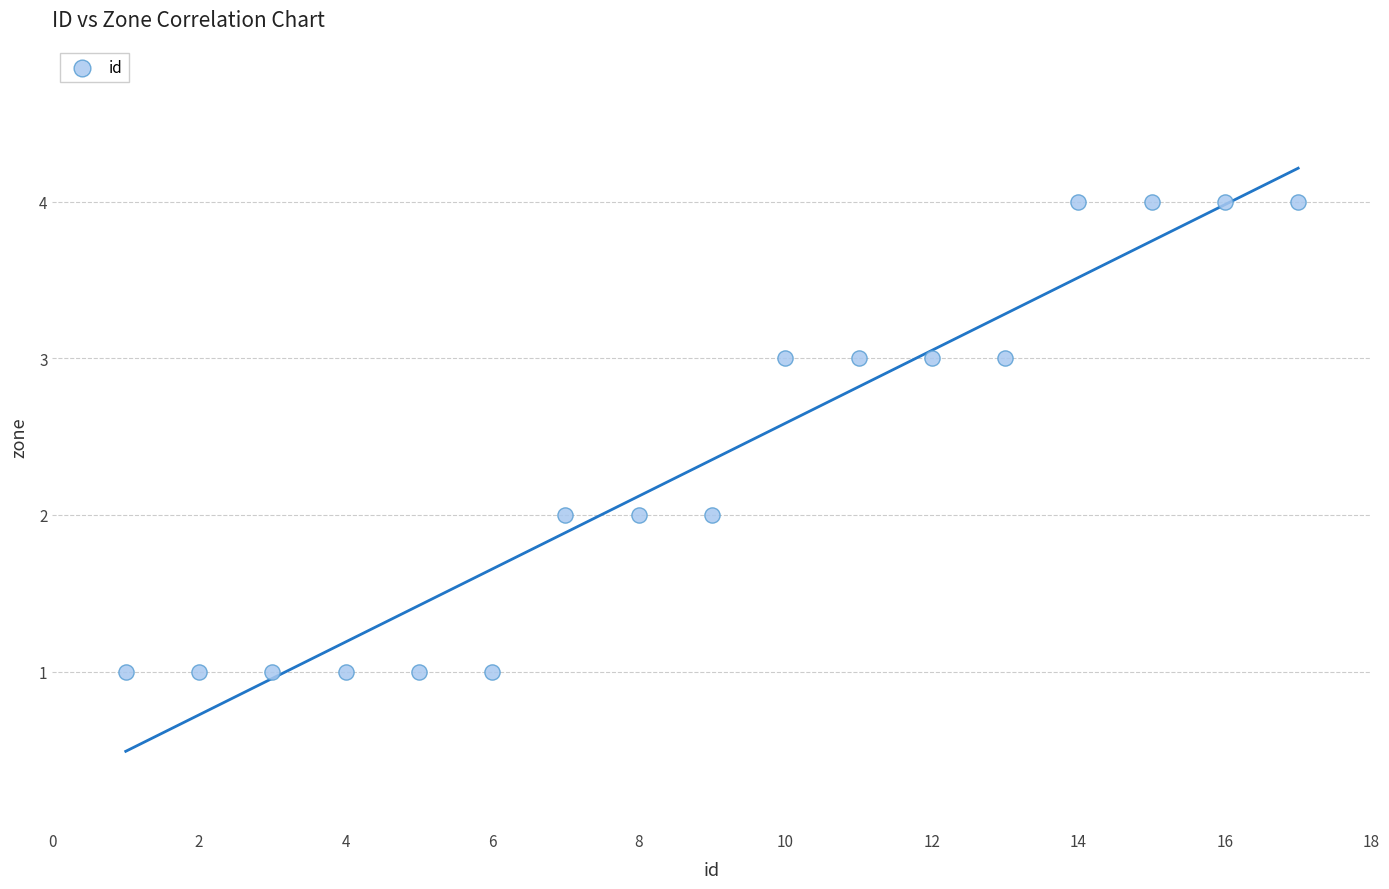

What is the range of Y values (max minus min)?

3